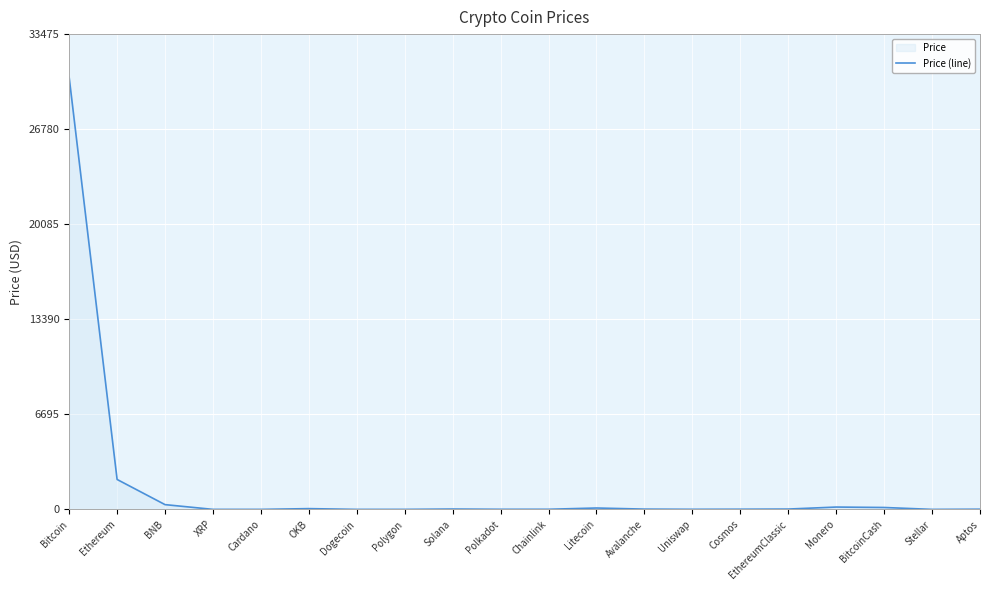

What is the label of the 2nd point from the right?

Stellar